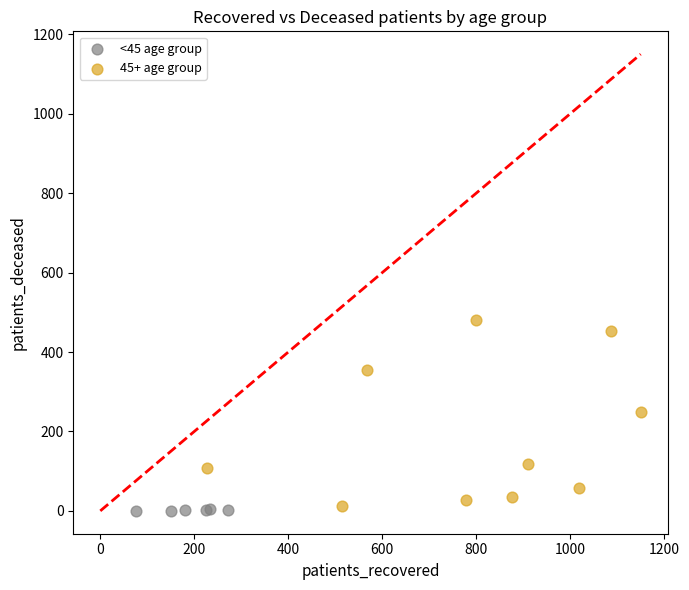

Which series contains the lowest Y value?

<45 age group